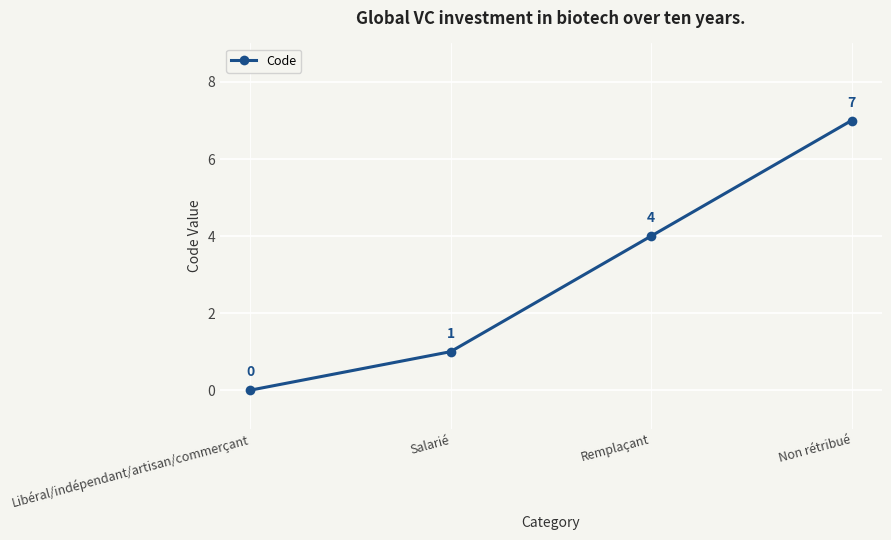

What is the sum of all values?

12